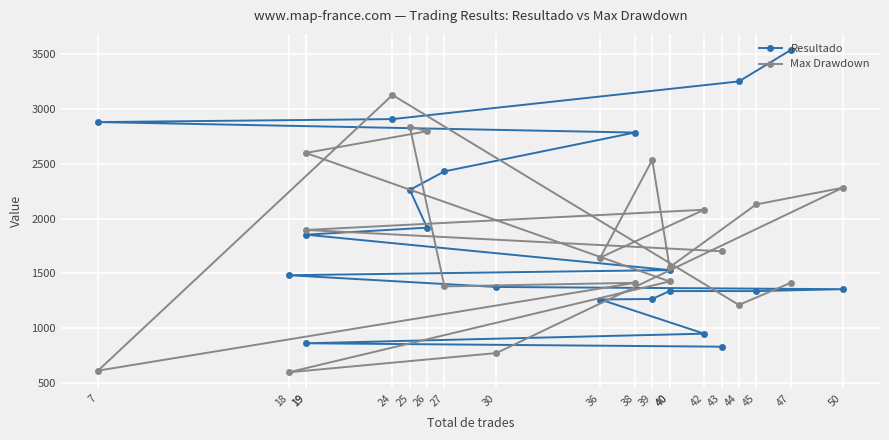

Which series changed the most between 19 and 40?

Max Drawdown